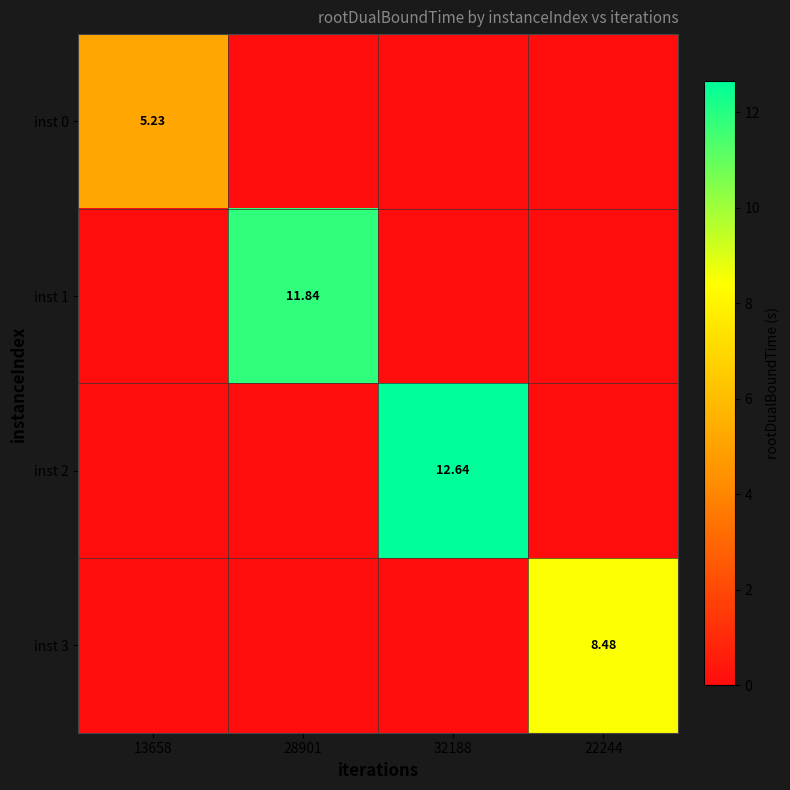

Is it true that inst 3 equals 8.5 at 22244?

True